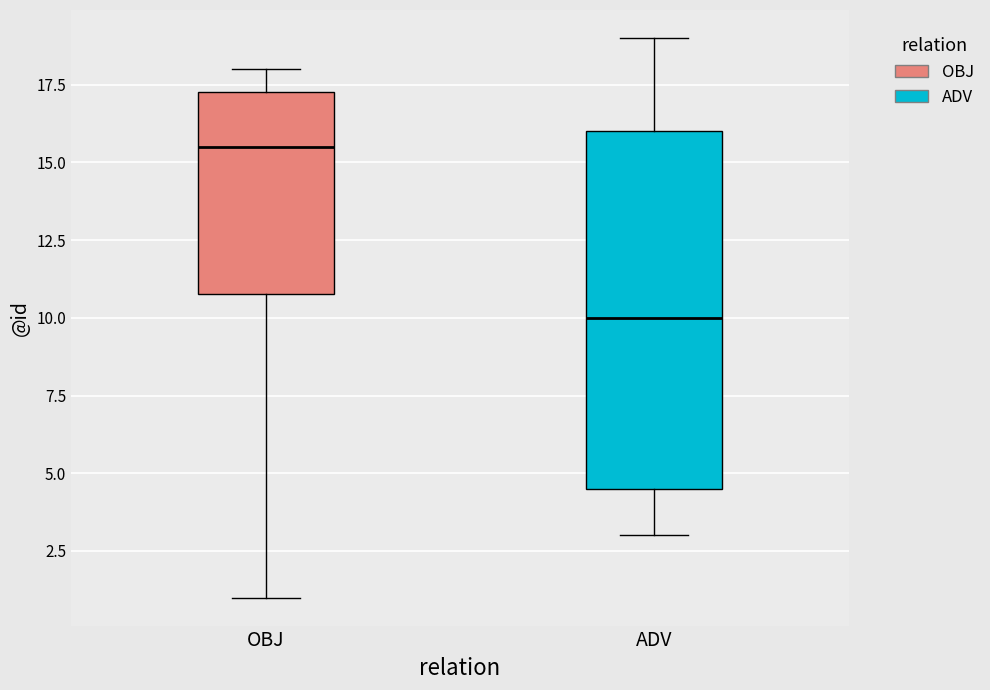

Which box's median line is the highest?

OBJ